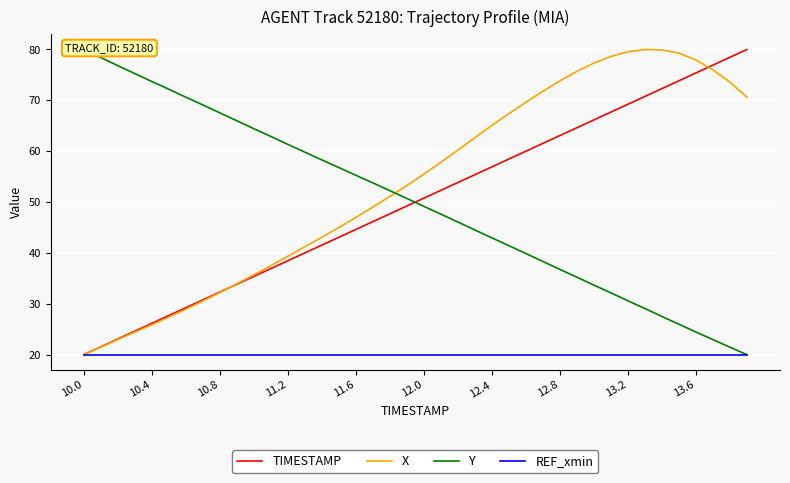

What is the highest value of the REF_xmin series?

20.0